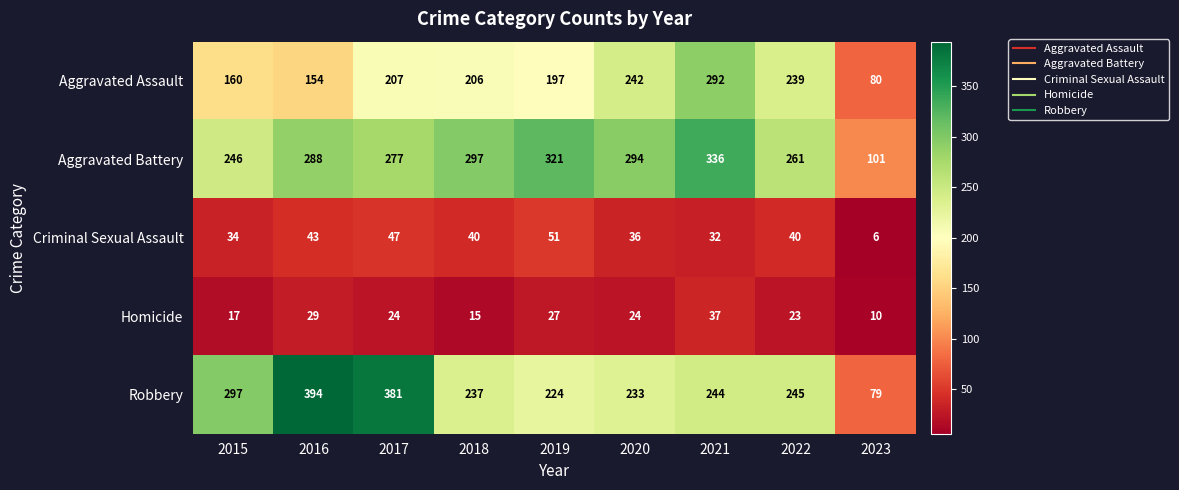

Which label corresponds to the largest value in the chart?

2016